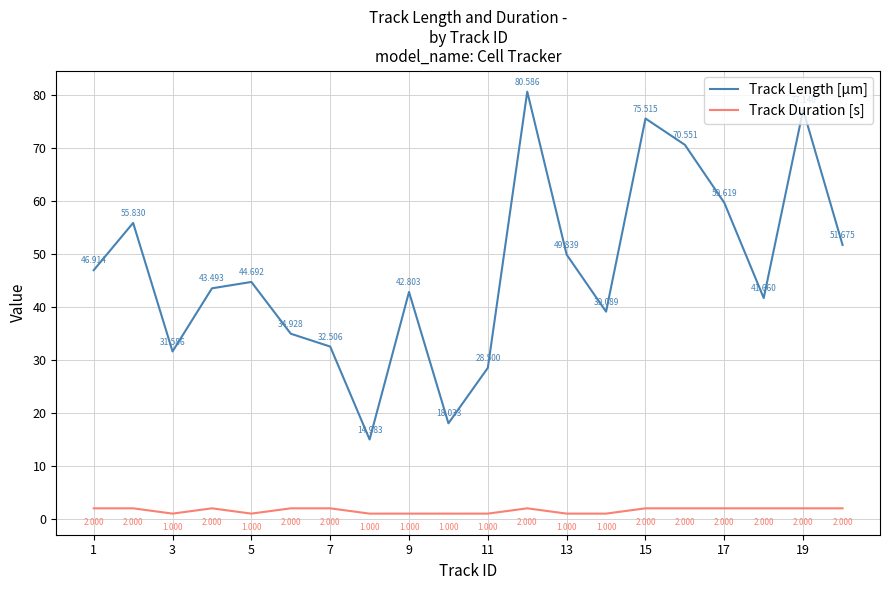

Rank the series by their maximum value, from lowest to highest.

Track Duration [s], Track Length [µm]